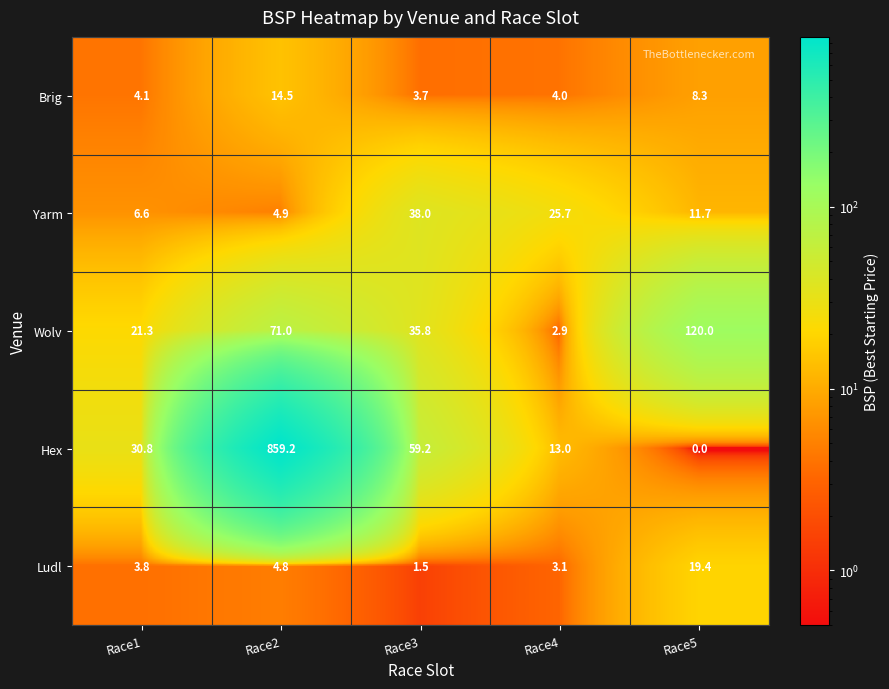

What is the difference between the maximum and second lowest values in the Ludl series?

16.3